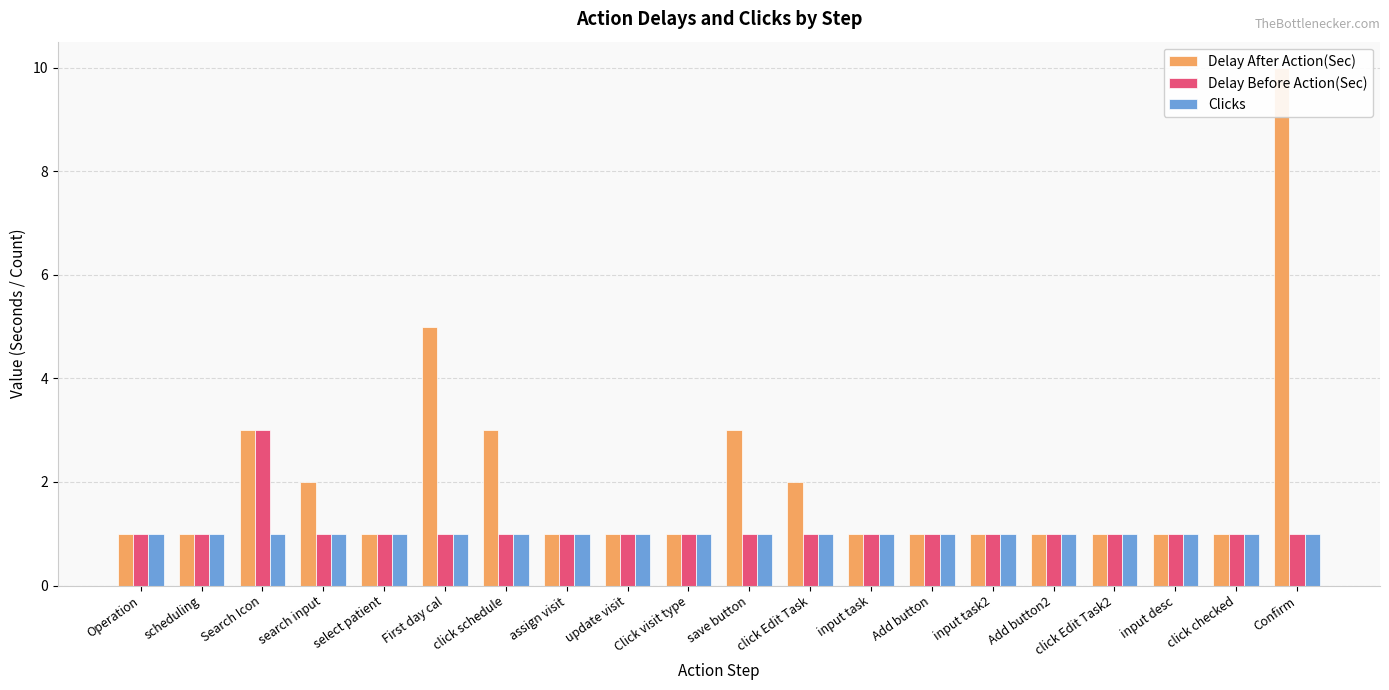

Between First day cal and click schedule, which is larger?

First day cal